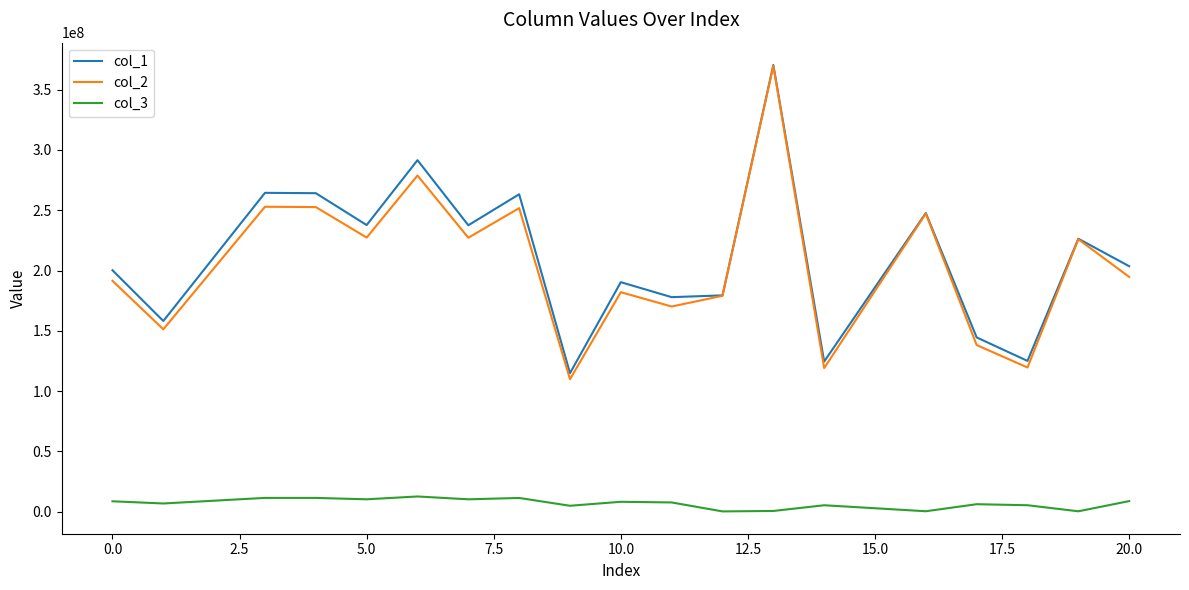

Which series has the largest range (max minus min)?

col_2